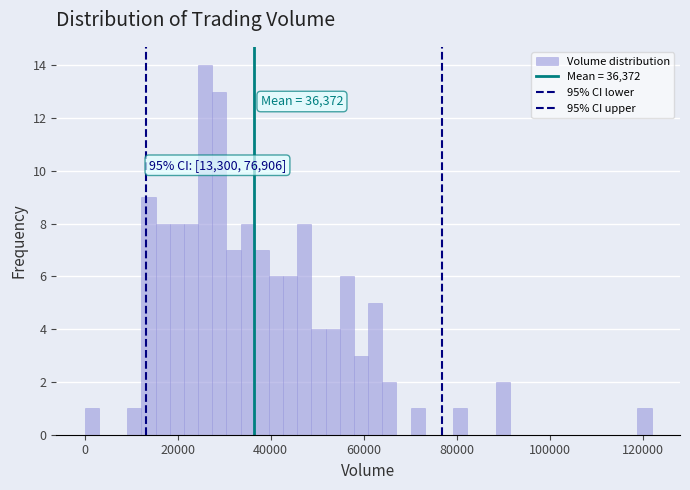

Read against the x-axis, roughly where is the centre of the tallest bar?

26000